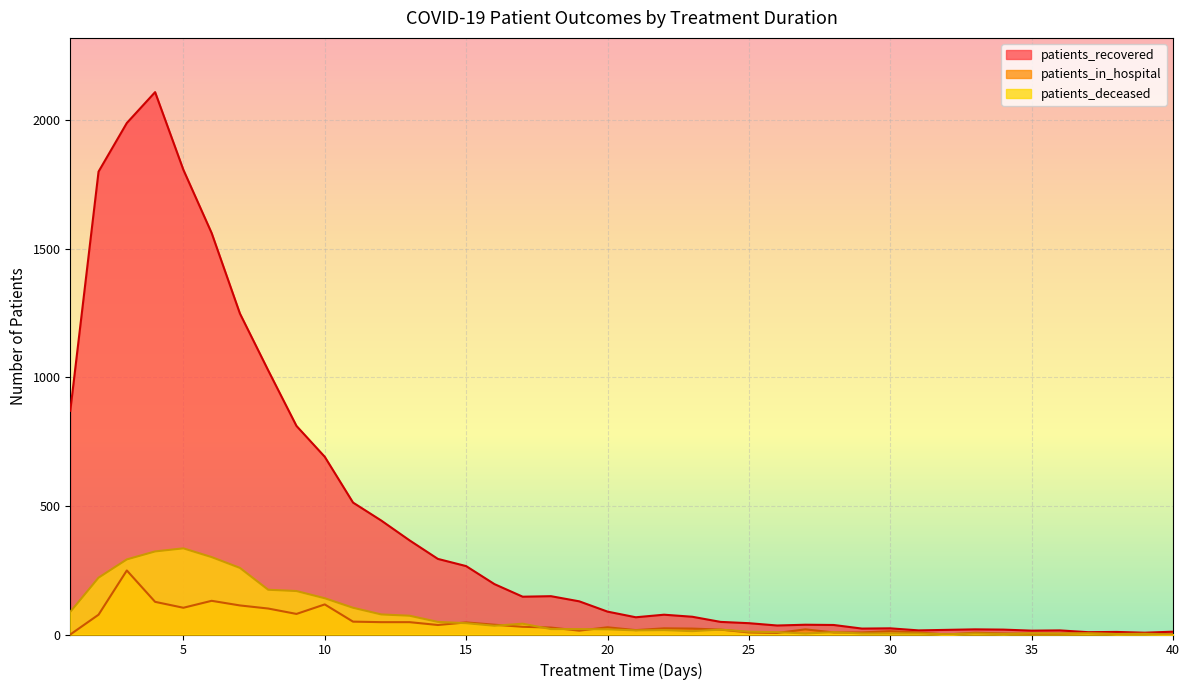

True or false: patients_recovered has a value of 433 at 7.

False